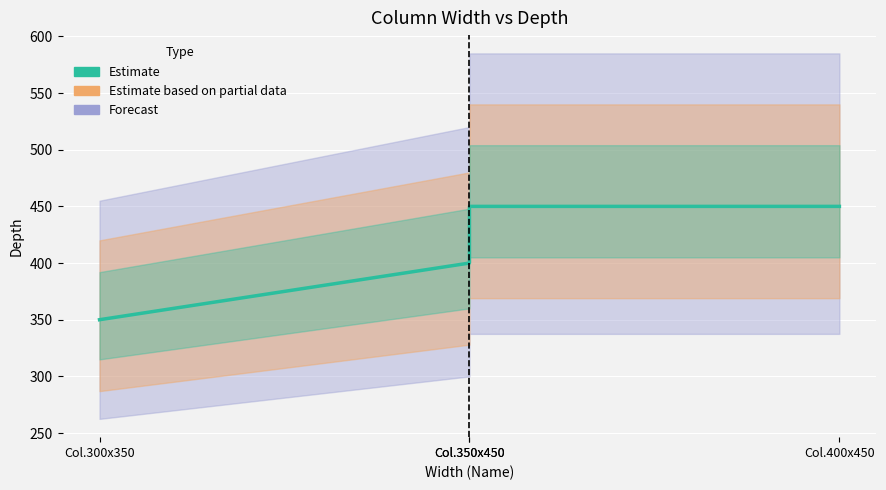

What value does the data have at Col.350x450, to the nearest 50?

400